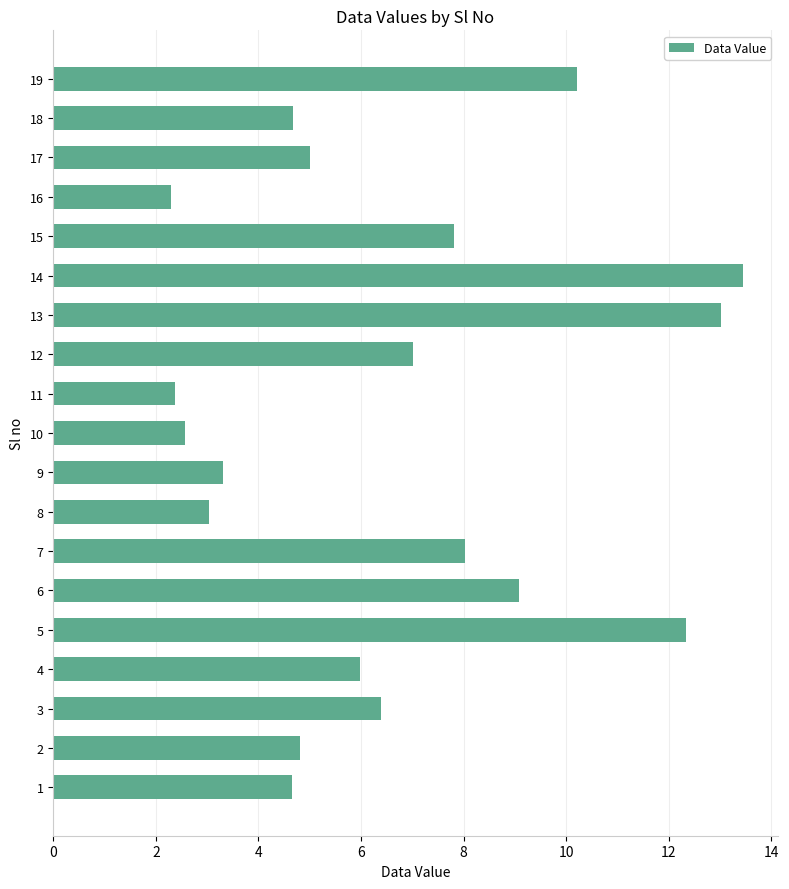

How many distinct data groups are displayed?

1